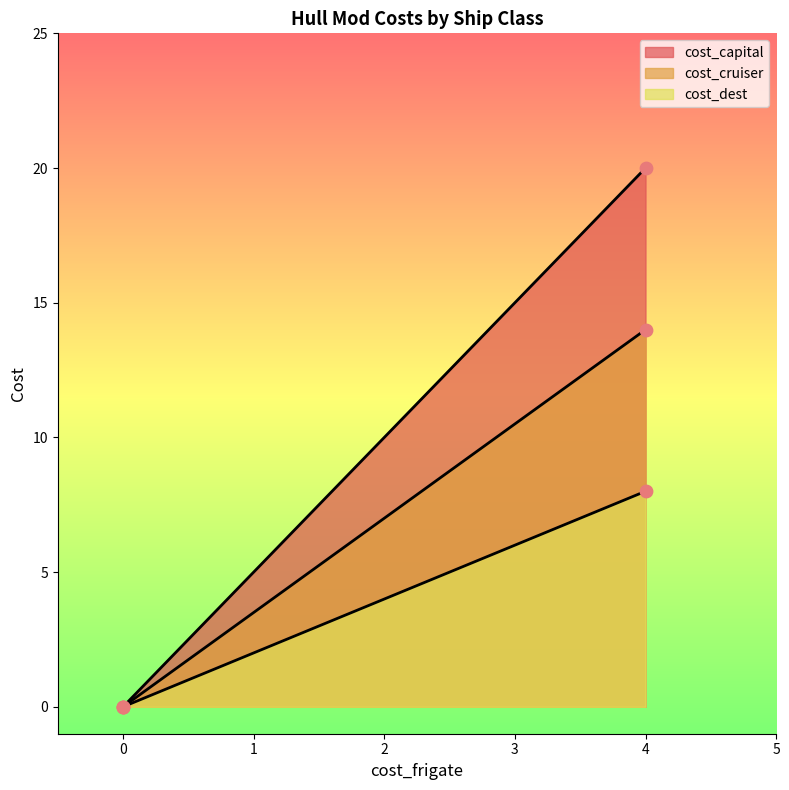

Which series has the largest total across all categories?

cost_capital